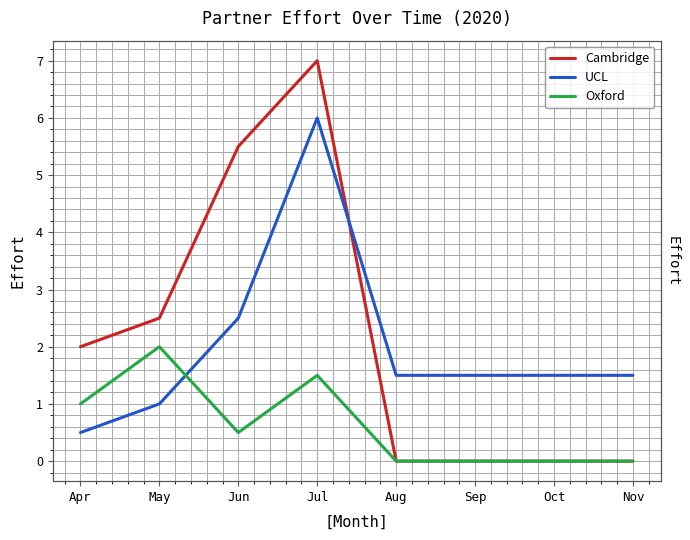

At which category does Cambridge reach its first local peak?

Jul